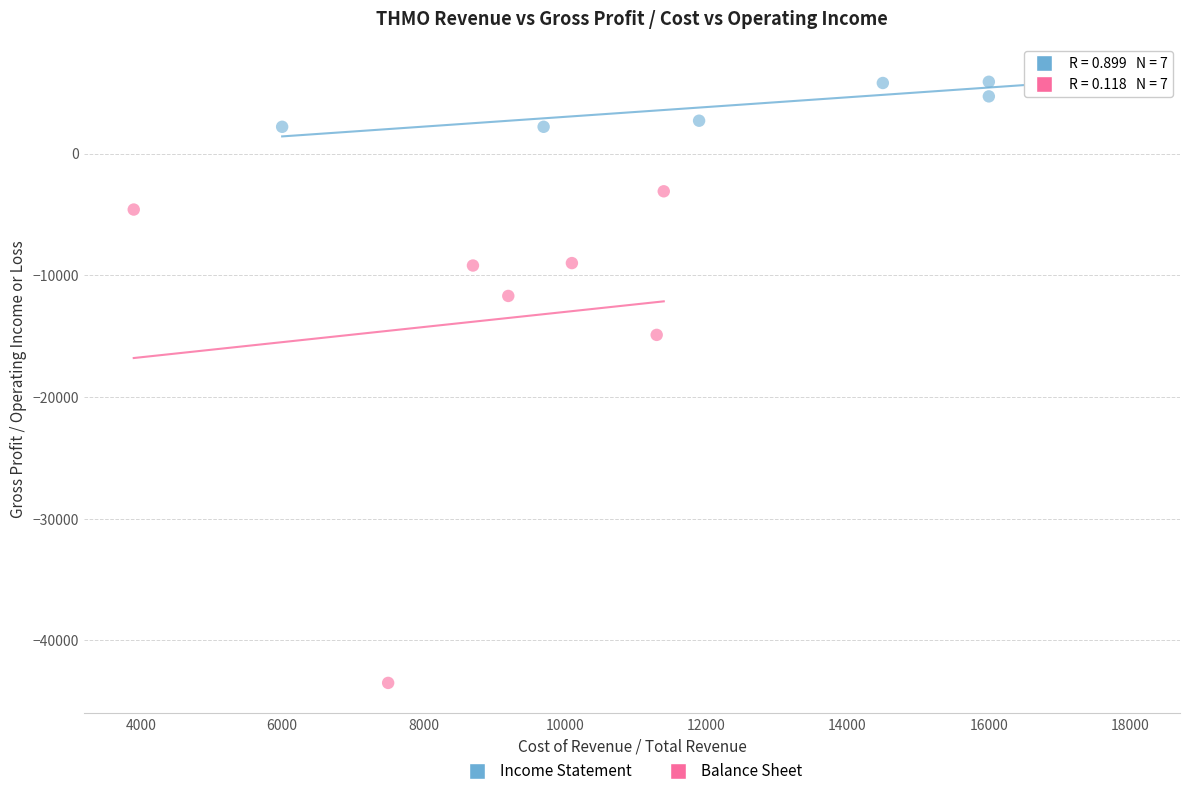

Which series contains the highest Y value?

Income Statement